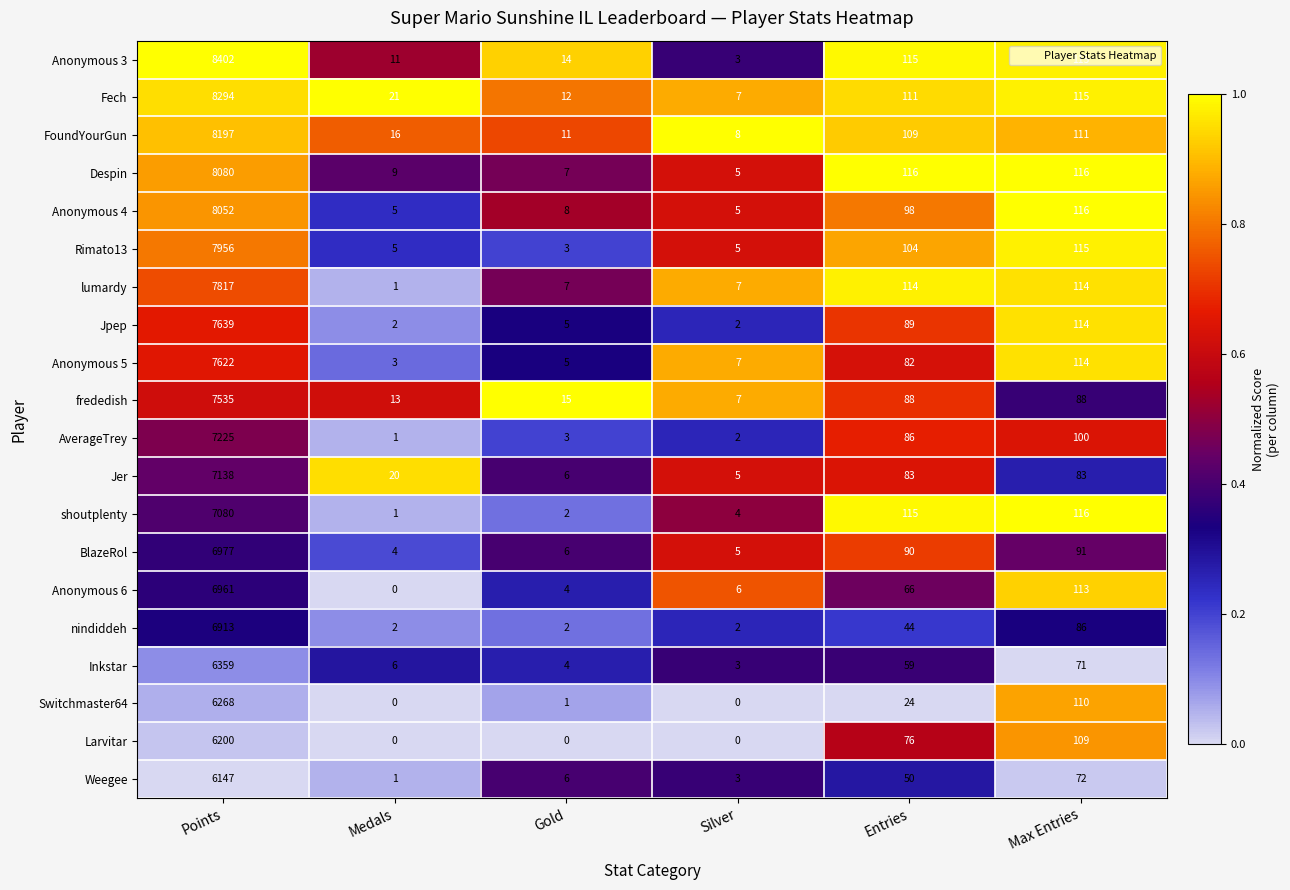

Is the value of nindiddeh at Medals greater than the value of Larvitar at Entries?

No